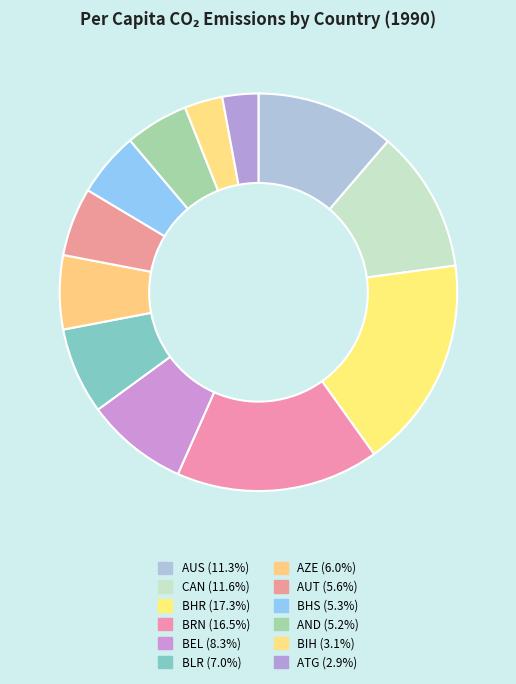

Is it true that AUS is 20% of the pie?

False